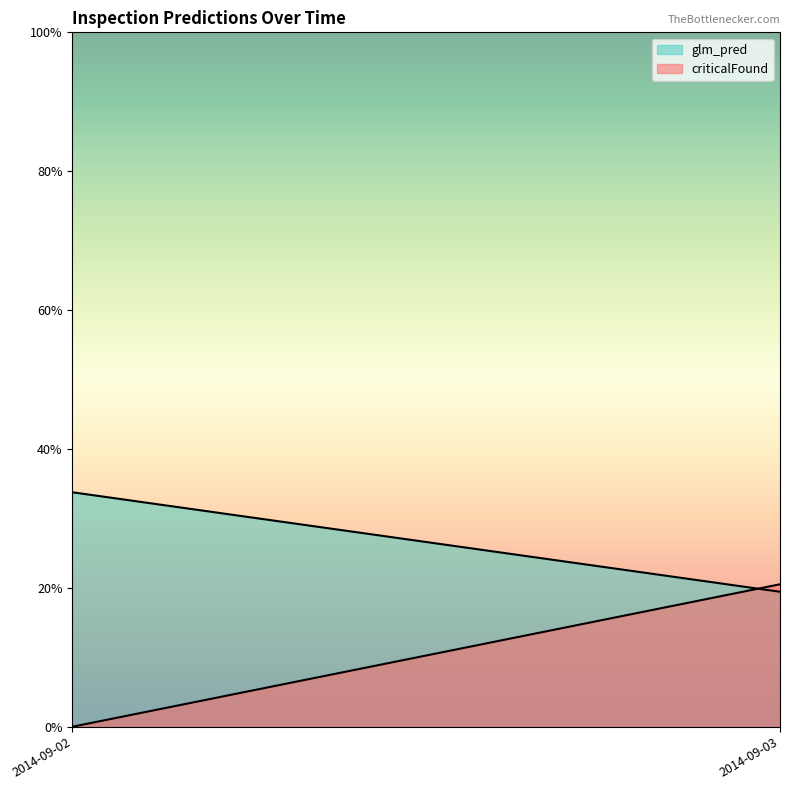

What are all the series names shown in the legend?

glm_pred, criticalFound